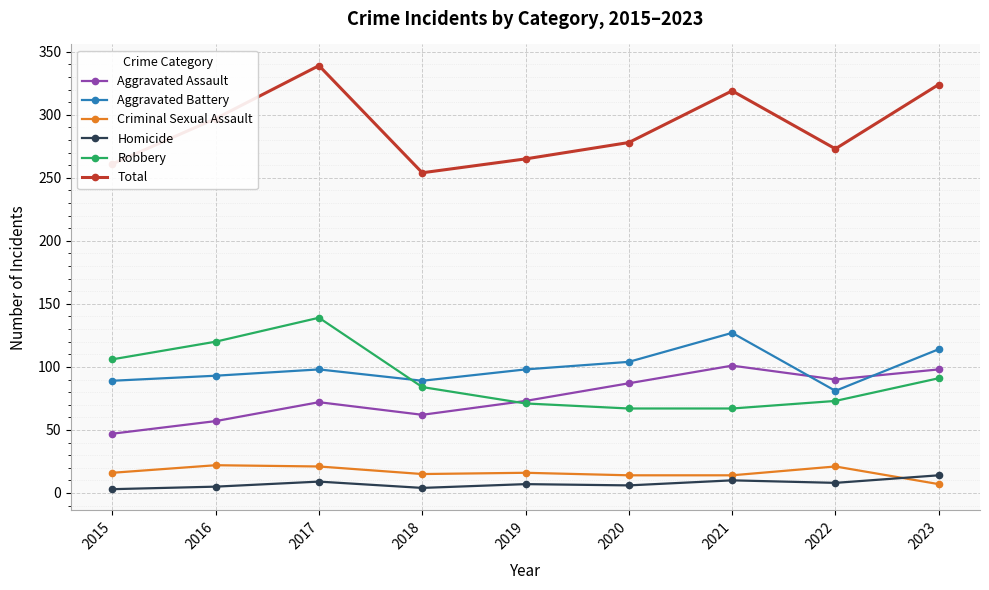

Which category has the highest value in the Total series?

2017